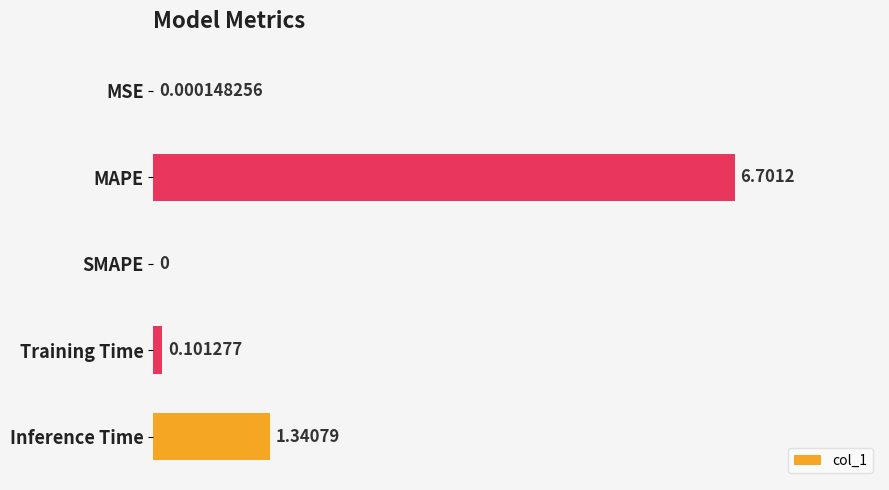

Which label corresponds to the largest value in the chart?

MAPE